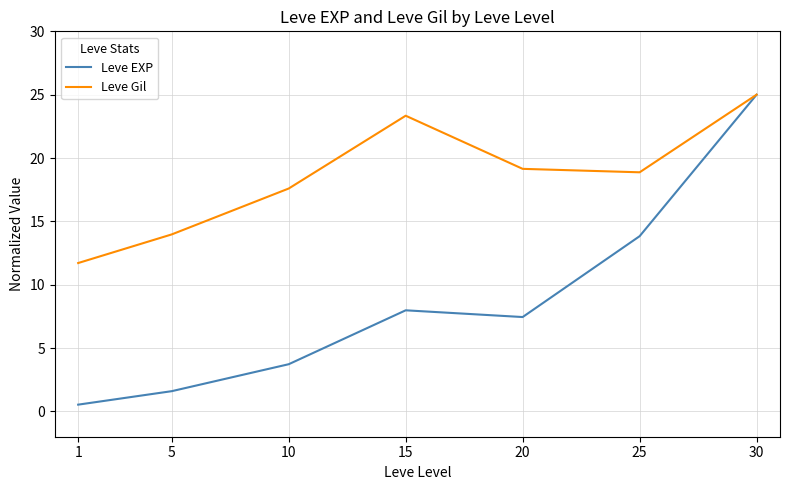

Between 1 and 30, which series saw the biggest shift?

Leve EXP